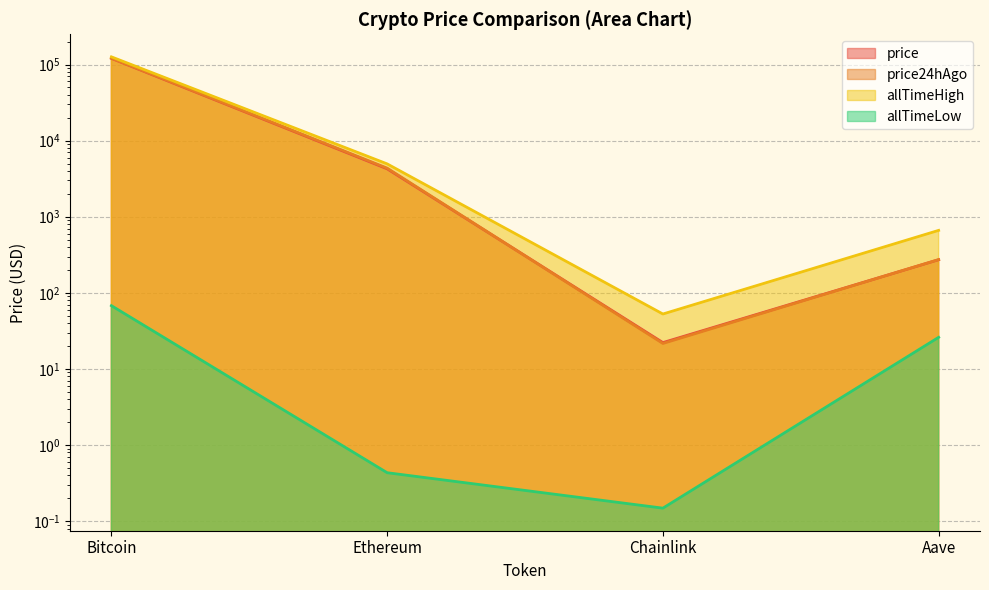

True or false: allTimeLow and price24hAgo cross at least once.

False